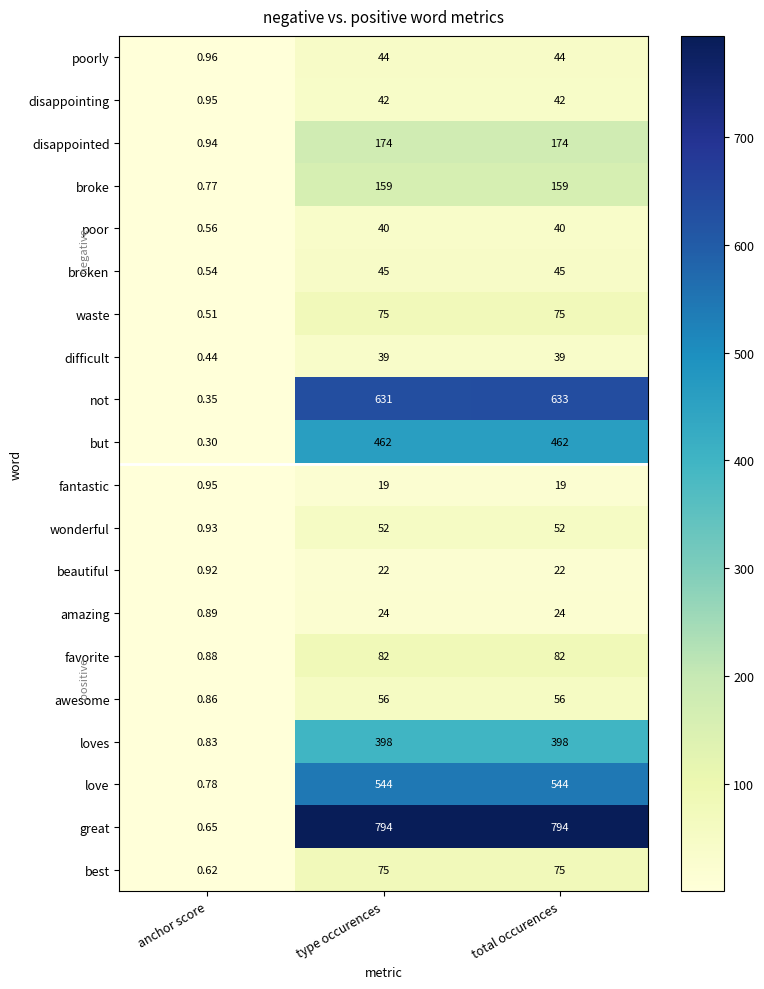

Which series has the widest spread of values?

great